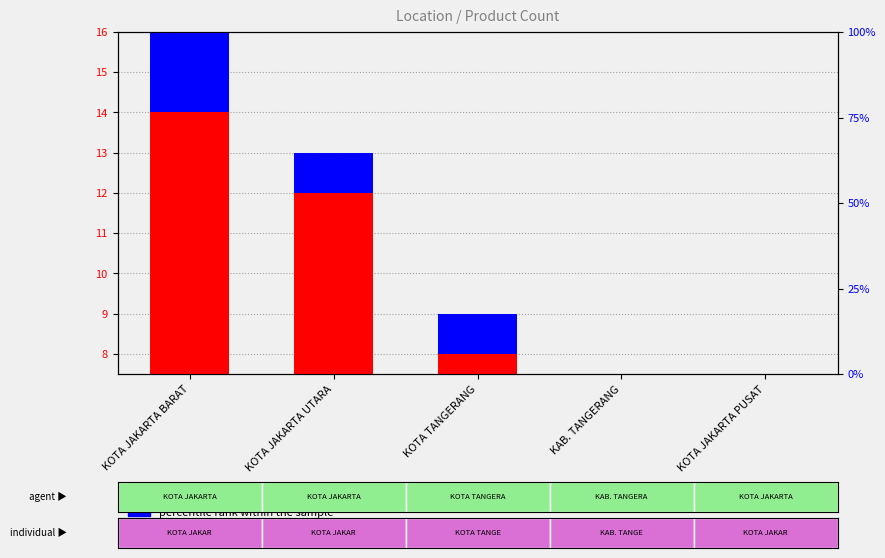

The value of percentile rank within the sample at KOTA JAKARTA BARAT is 2. True or false?

True